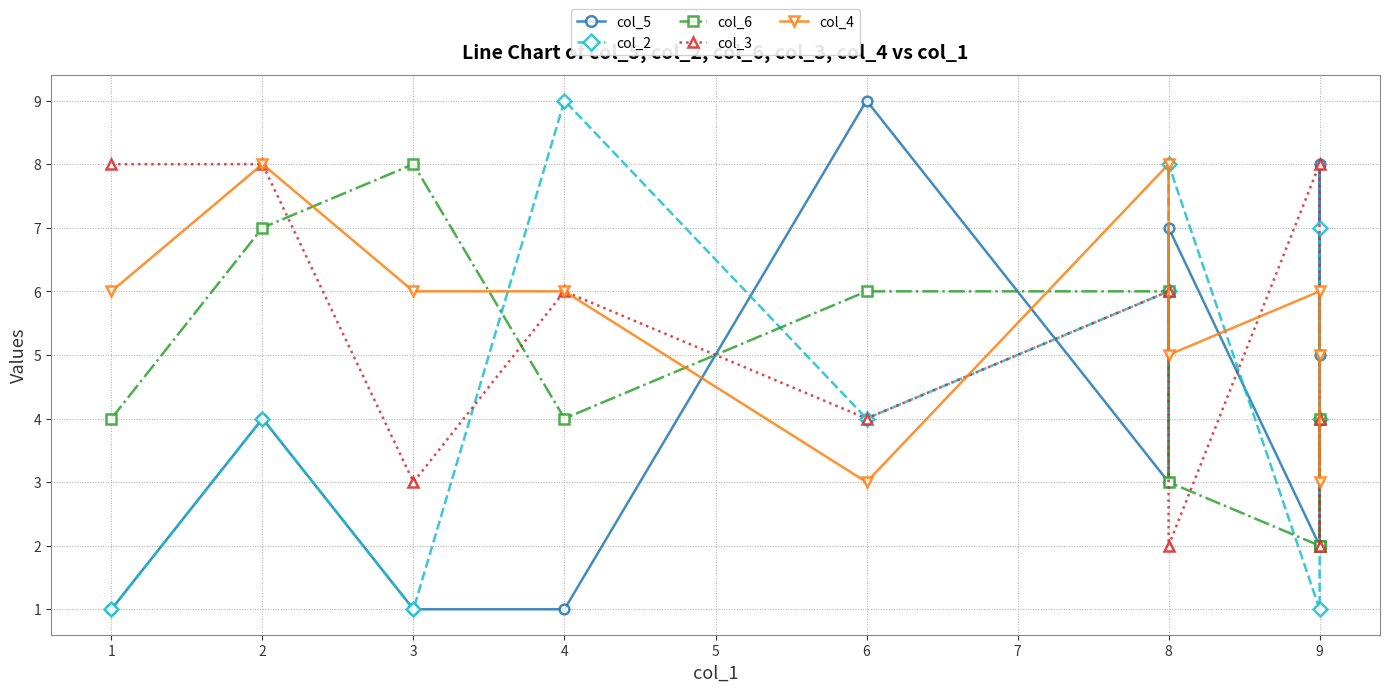

Rank the series by their maximum value, from highest to lowest.

col_5, col_2, col_6, col_3, col_4